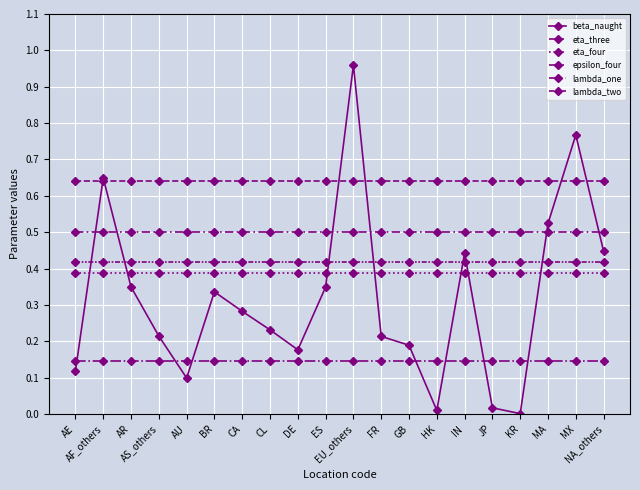

Between KR and GB, which is larger?

GB